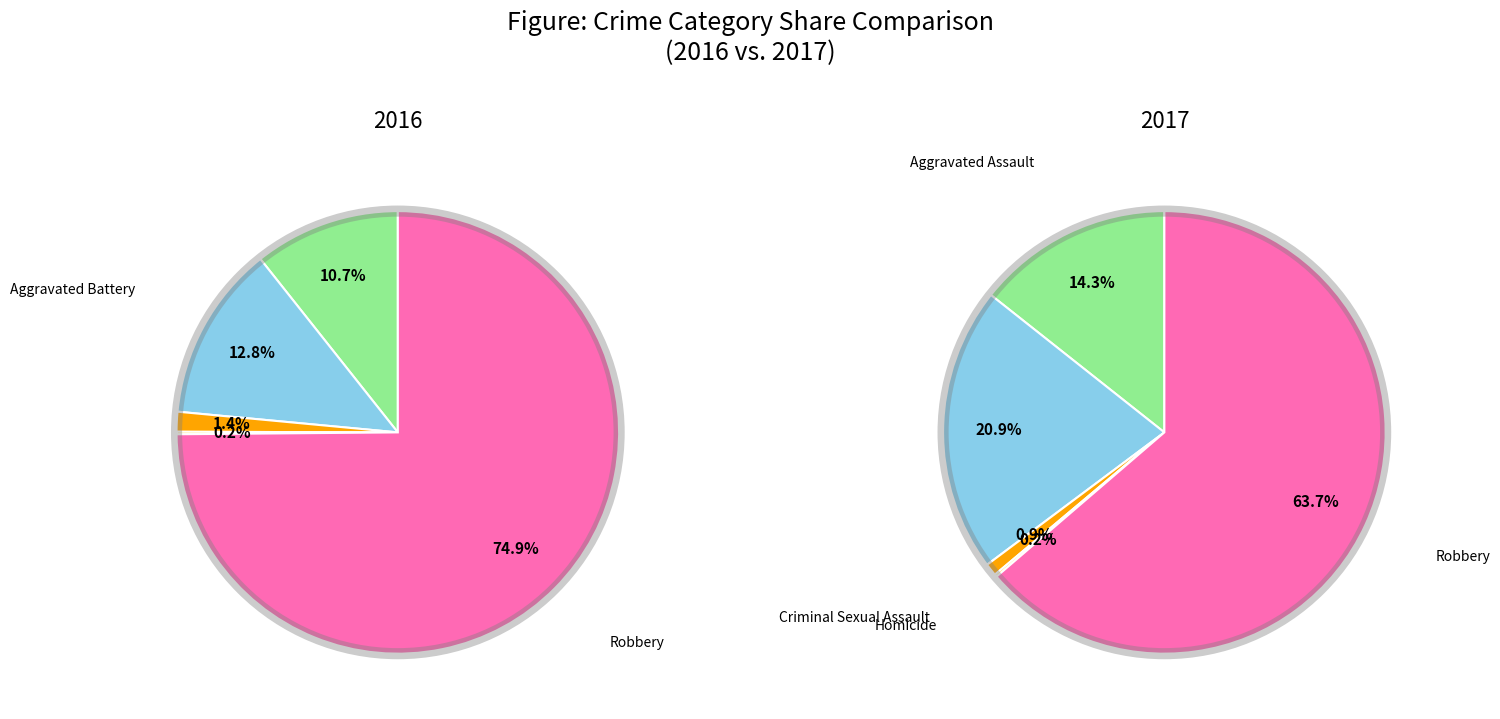

How many segments does this pie chart have?

5